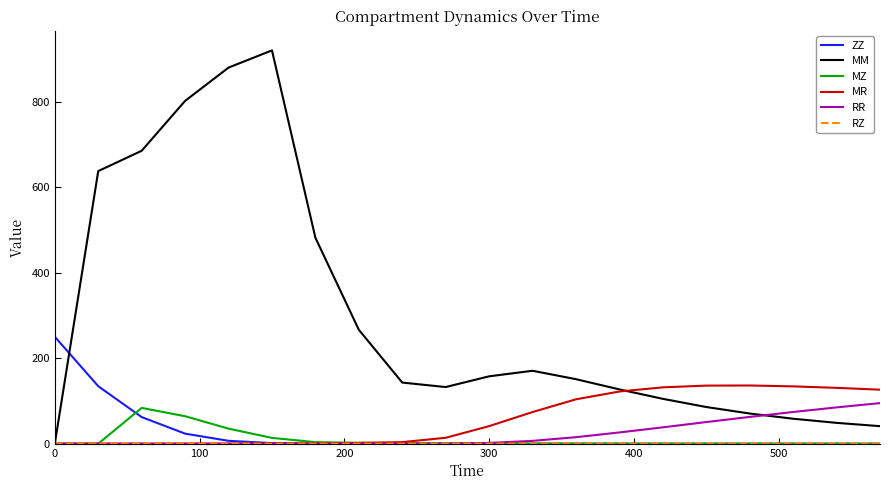

Which series has the largest total across all categories?

MM